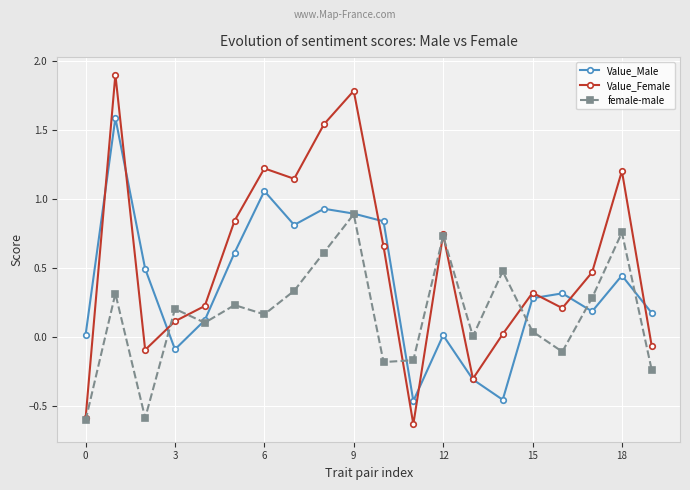

True or false: female-male has more than 0 interior local peaks.

True